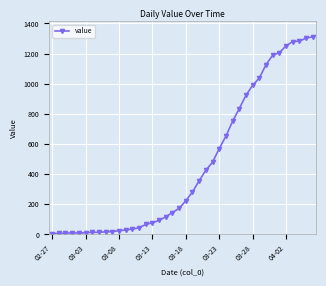

How many distinct data groups are displayed?

1